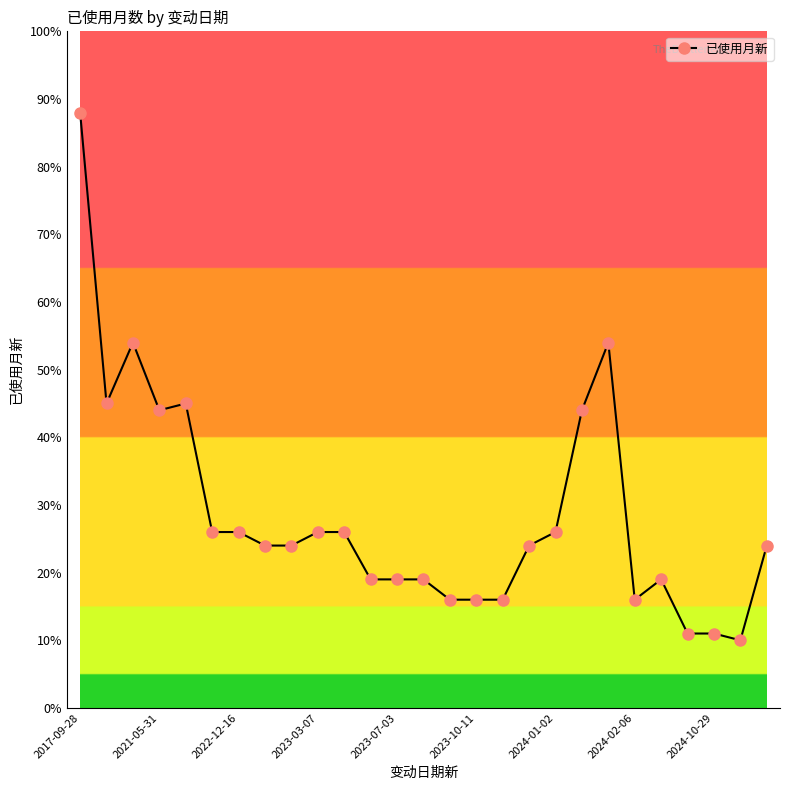

What is the average value?

29